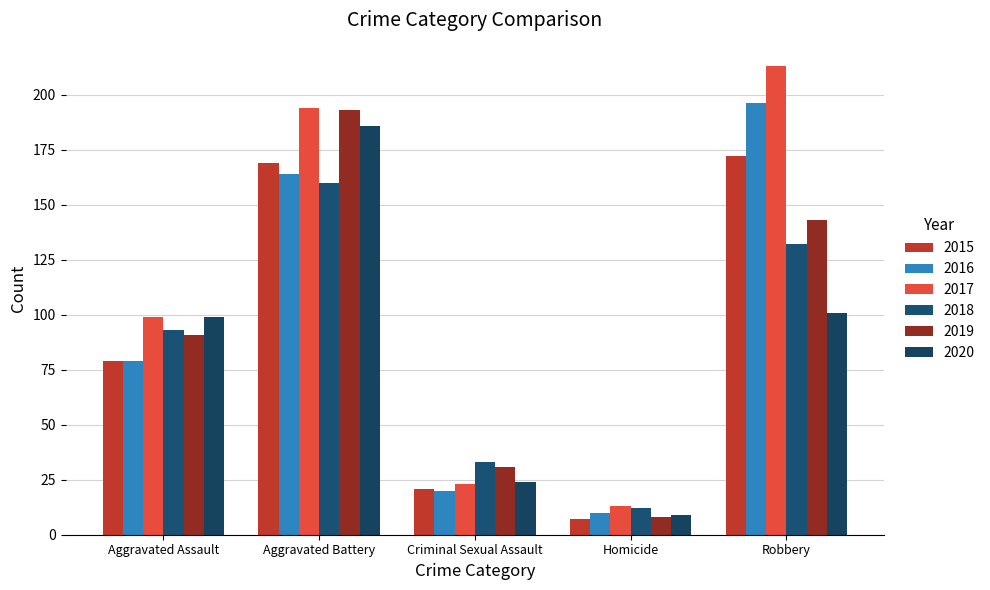

Reading right to left, extract all data points from this chart.

2015: Robbery=172	Homicide=7	Criminal Sexual Assault=21	Aggravated Battery=169	Aggravated Assault=79
2016: Robbery=196	Homicide=10	Criminal Sexual Assault=20	Aggravated Battery=164	Aggravated Assault=79
2017: Robbery=213	Homicide=13	Criminal Sexual Assault=23	Aggravated Battery=194	Aggravated Assault=99
2018: Robbery=132	Homicide=12	Criminal Sexual Assault=33	Aggravated Battery=160	Aggravated Assault=93
2019: Robbery=143	Homicide=8	Criminal Sexual Assault=31	Aggravated Battery=193	Aggravated Assault=91
2020: Robbery=101	Homicide=9	Criminal Sexual Assault=24	Aggravated Battery=186	Aggravated Assault=99